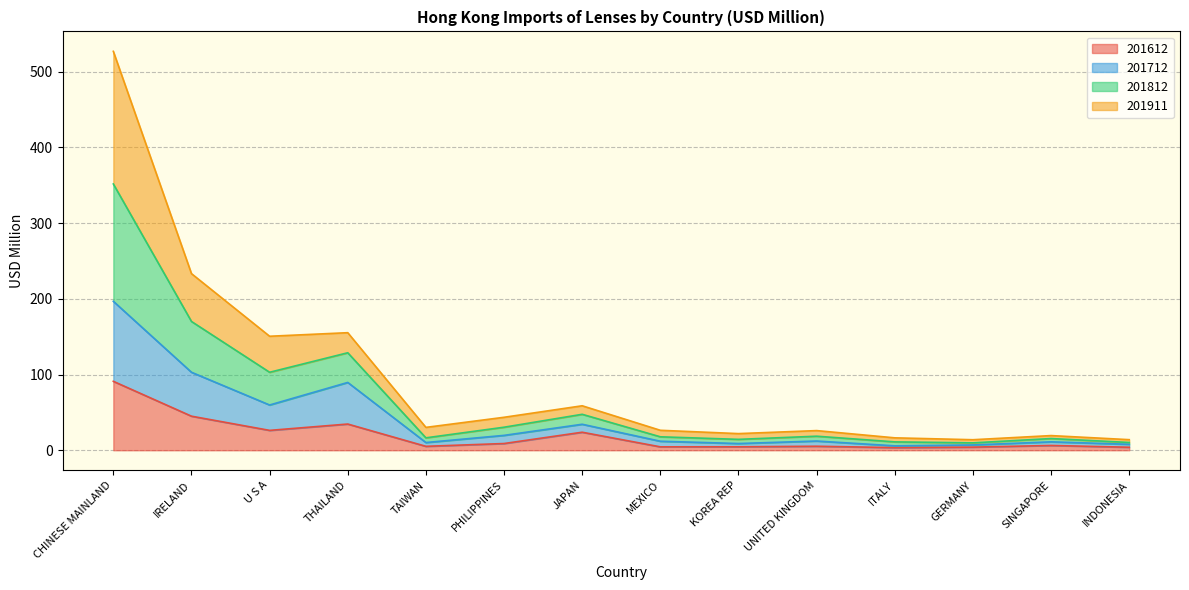

What is the maximum value shown in the chart?

526.8